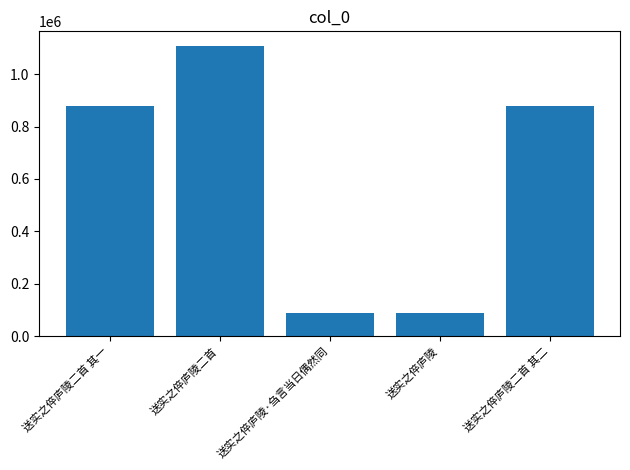

Are the bars grouped side by side (vs. stacked)?

No